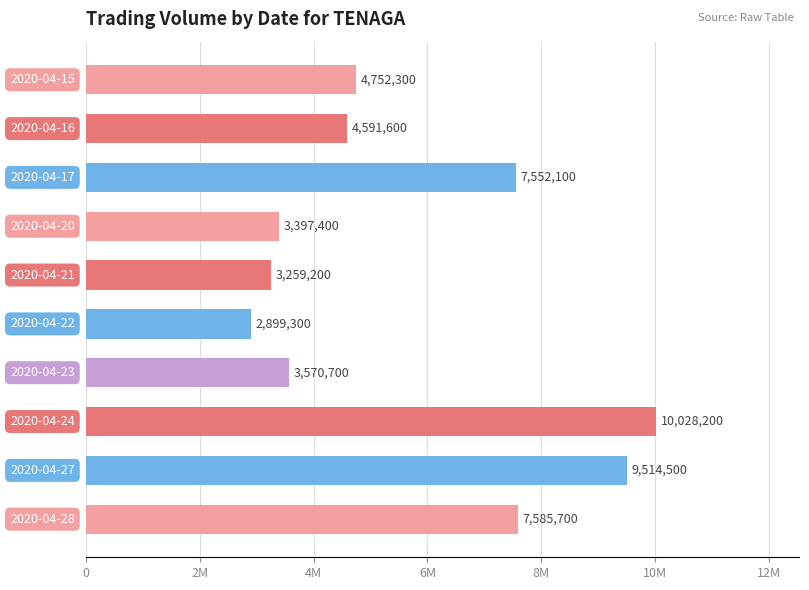

Are the bars horizontal?

Yes